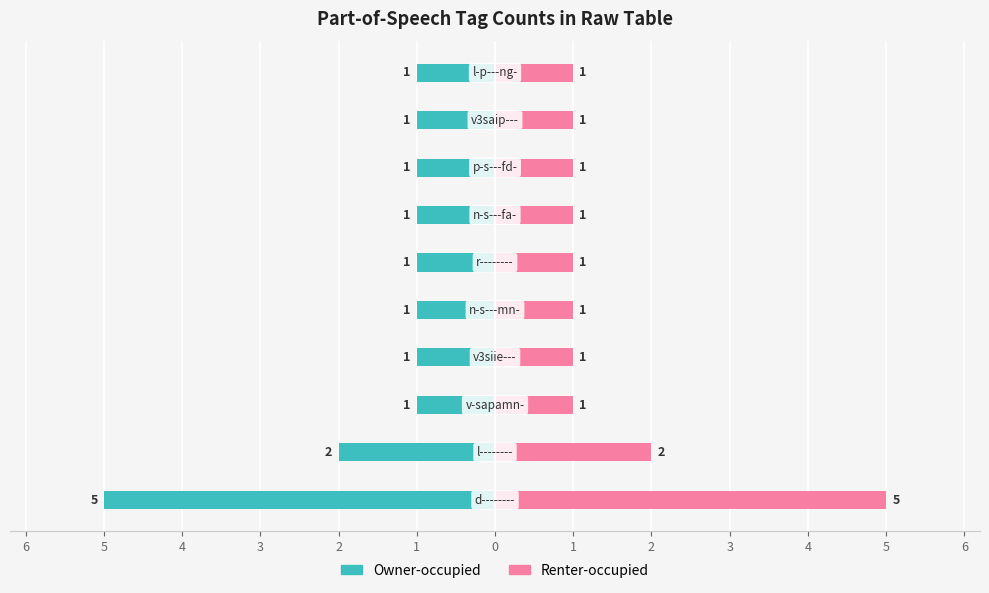

The value of Owner-occupied at 0 is -1. True or false?

True